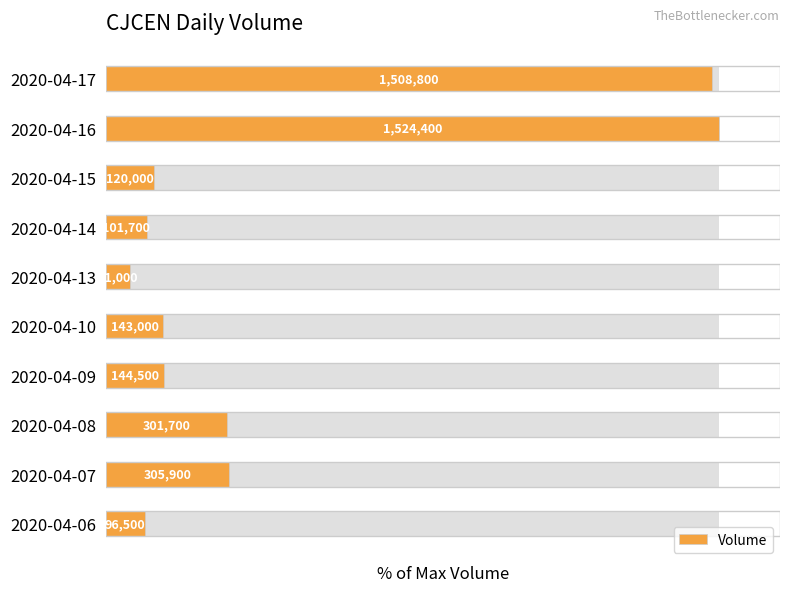

True or false: the data shows 19.8 at 2020-04-08.

True